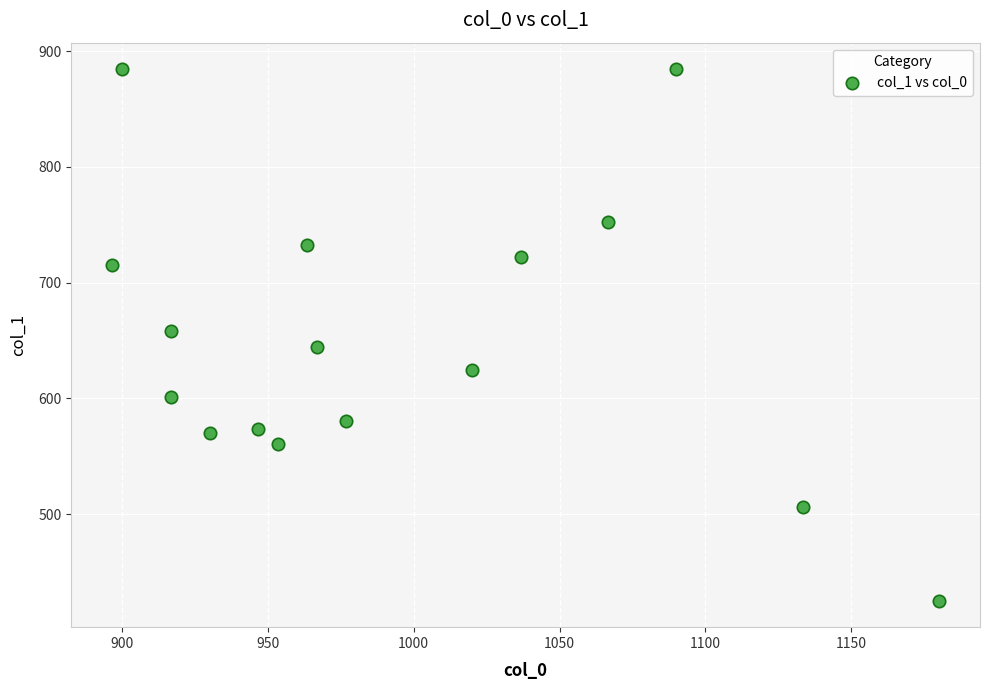

What is the range of Y values (max minus min)?

459.0